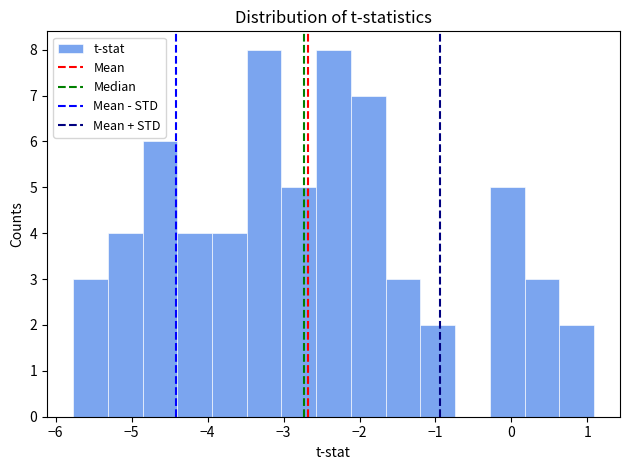

Reading left to right, list every bar in this chart as the range it spans on the x-axis followed by its height. Neither the bar edges nor the heights are printed on the chart, so give them approximately, as read against the axes.

-5.8 to -5.3: 3
-5.3 to -4.9: 4
-4.9 to -4.4: 6
-4.4 to -3.9: 4
-3.9 to -3.5: 4
-3.5 to -3.0: 8
-3.0 to -2.6: 5
-2.6 to -2.1: 8
-2.1 to -1.7: 7
-1.7 to -1.2: 3
-1.2 to -0.7: 2
-0.7 to -0.3: 0
-0.3 to 0.2: 5
0.2 to 0.6: 3
0.6 to 1.1: 2